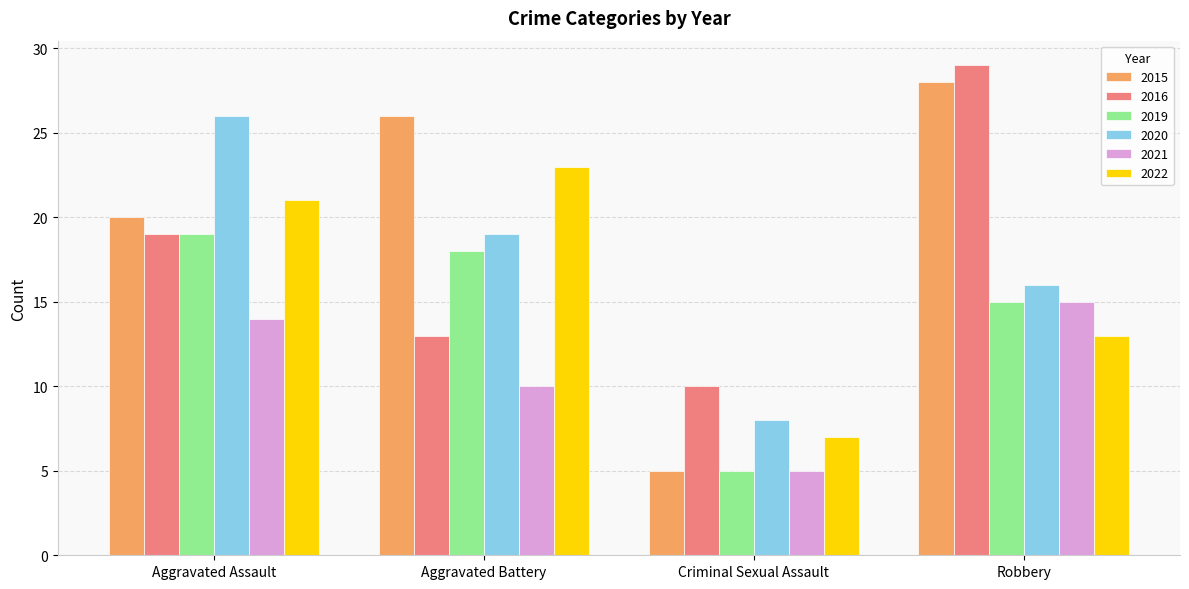

What is the value of the 2016 bar at the 1st from the left?

19